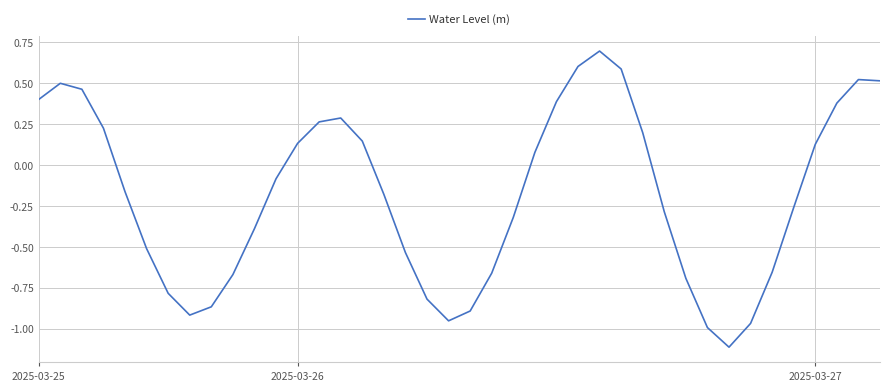

What is the difference between the second highest and minimum values?

1.7